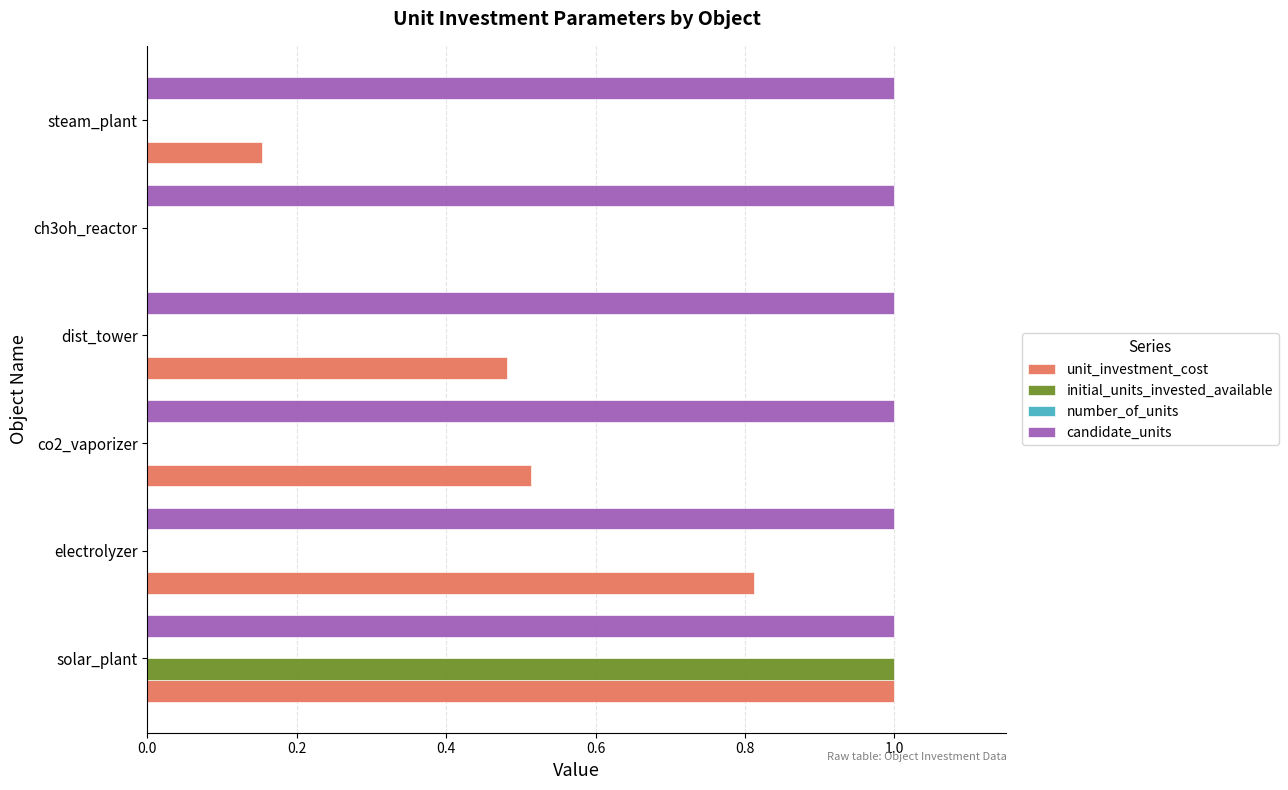

The initial_units_invested_available series shows 0.0 at co2_vaporizer. True or false?

True